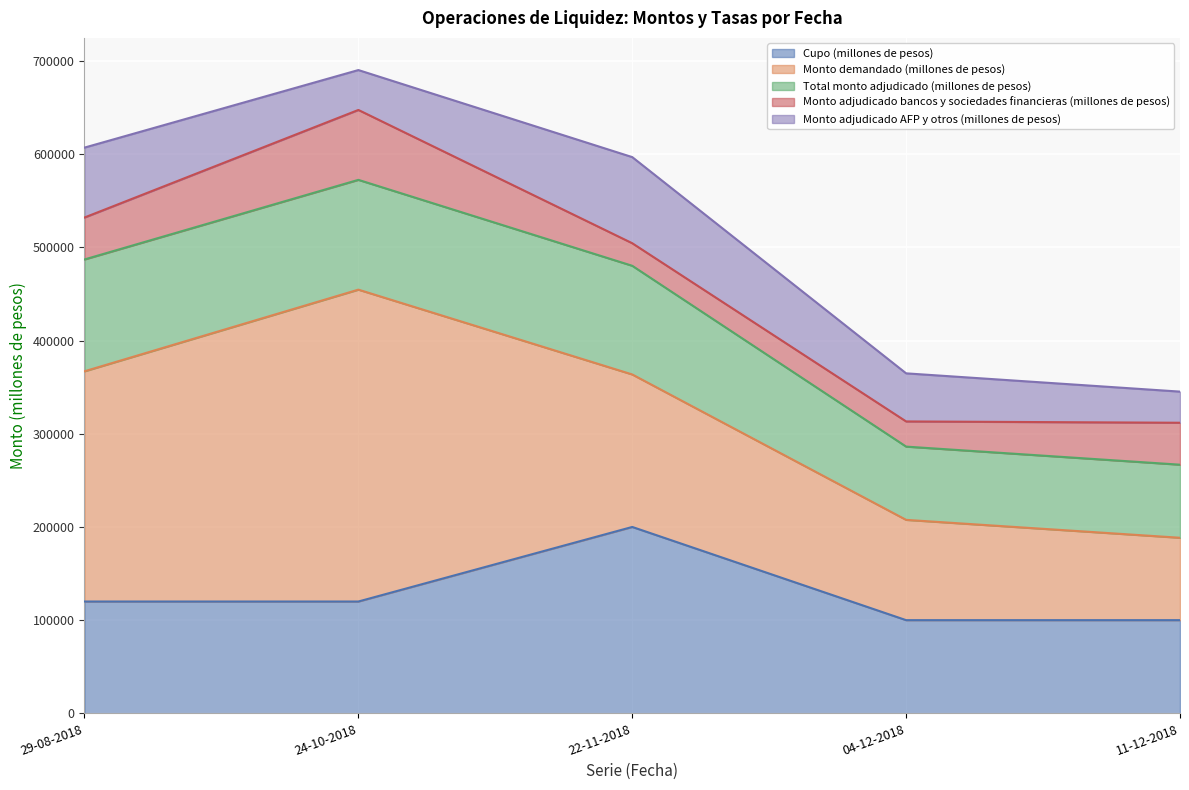

Between 24-10-2018 and 29-08-2018, which is larger?

24-10-2018